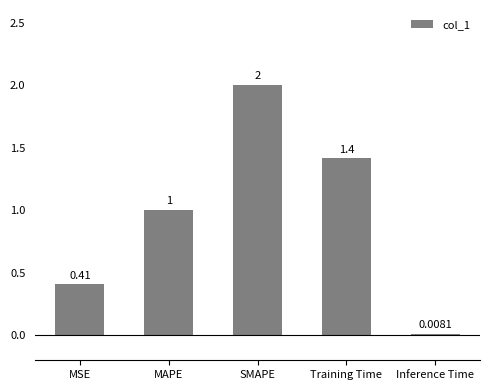

What is the average value?

1.0